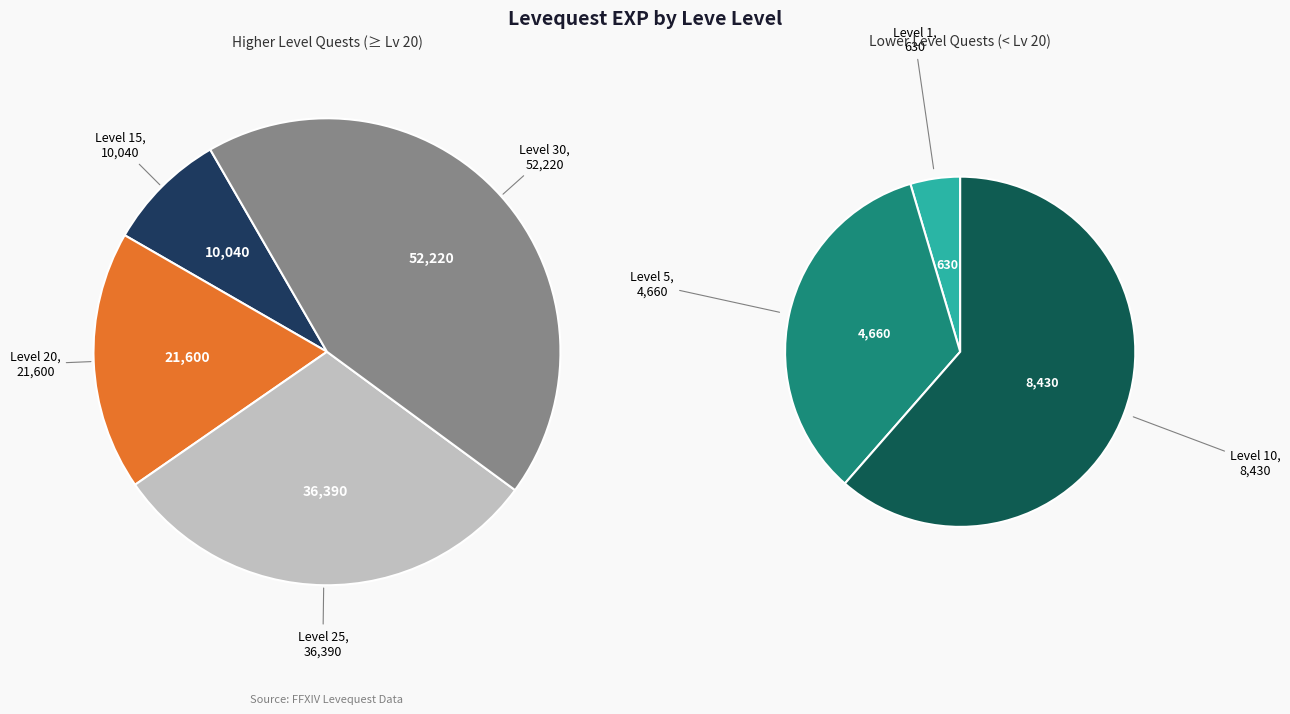

The 5 slice represents 15% of the pie. True or false?

False